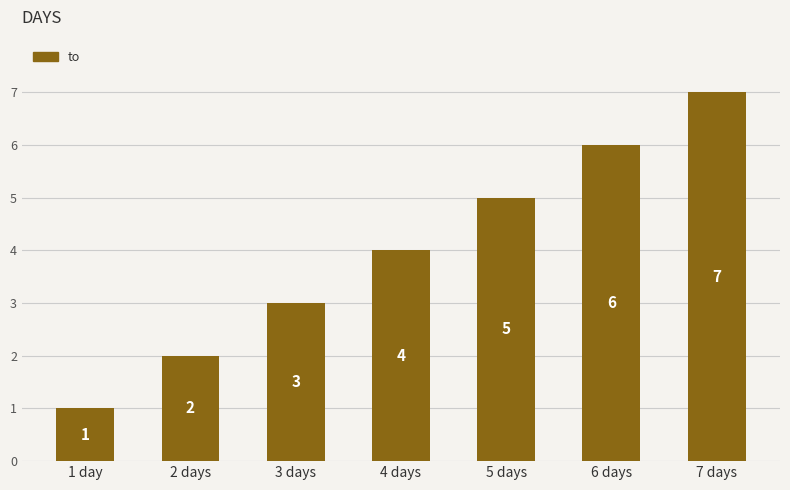

What is the ratio of the value at 2 days to the value at 1 day?

2.0